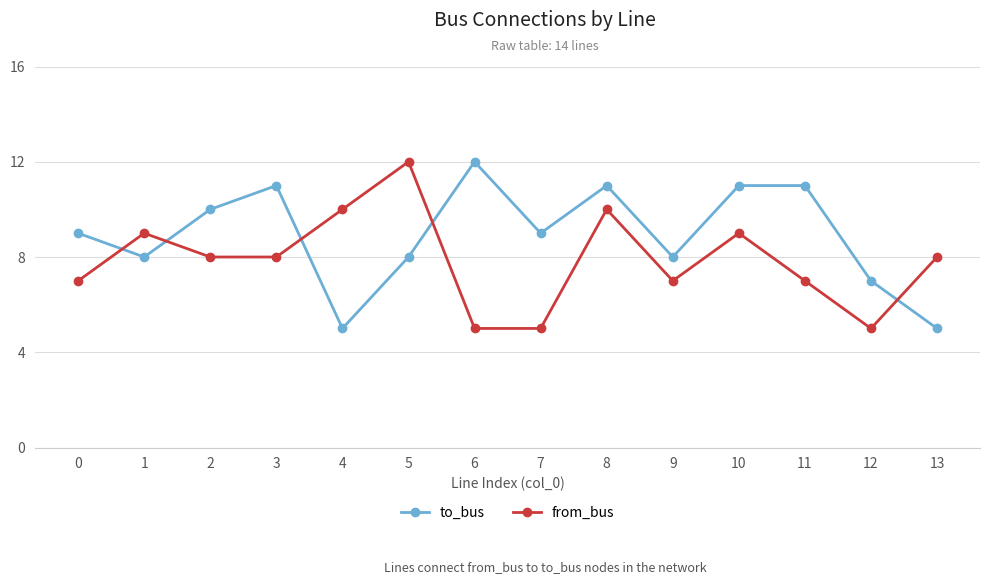

What is the sum of the to_bus values at 9 and 0?

17